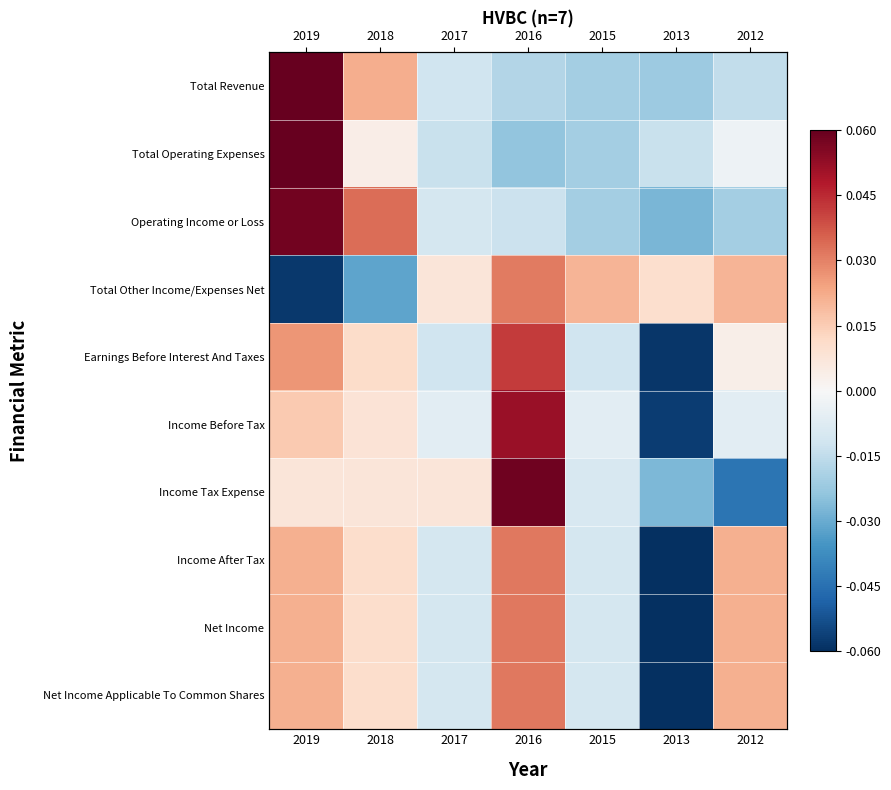

At which label does Earnings Before Interest And Taxes first exceed 0?

2019